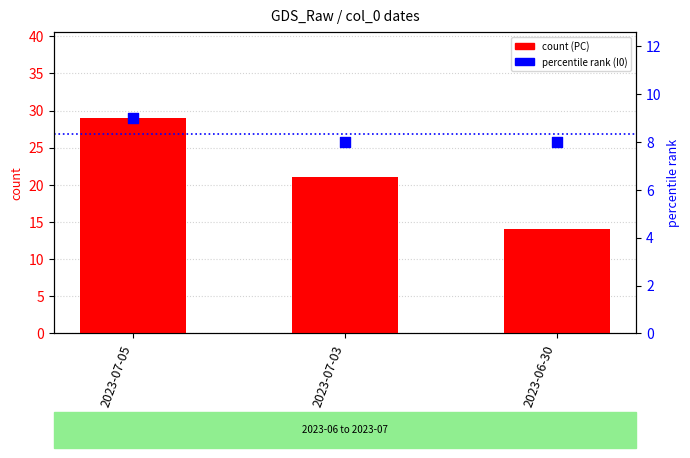

Which series has the largest Y range (max minus min)?

count